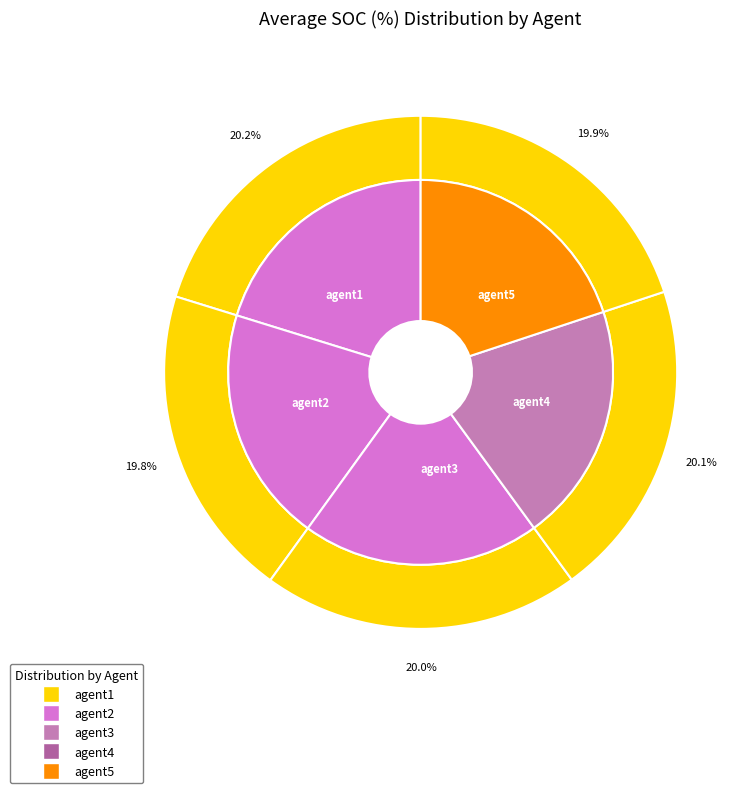

Which has a higher value, agent2 or agent1?

agent1